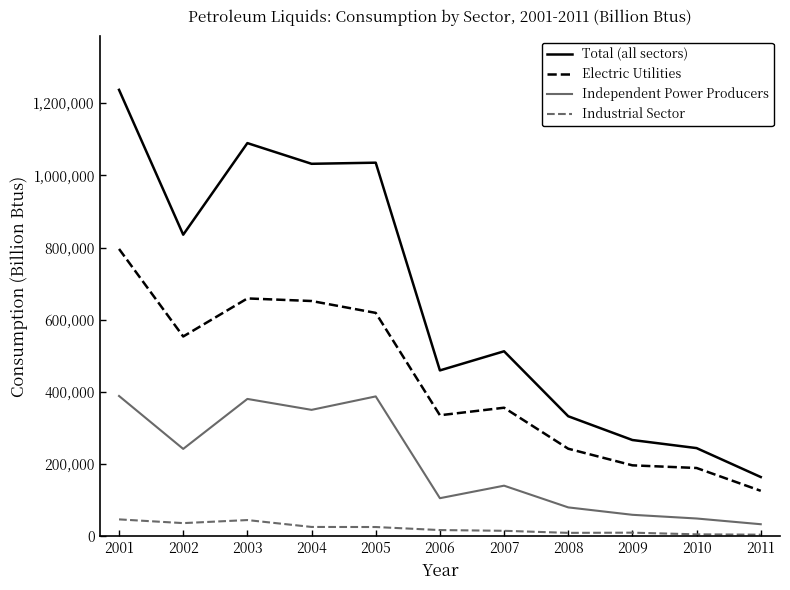

The value of Electric Utilities at 2002 is 553390. True or false?

True